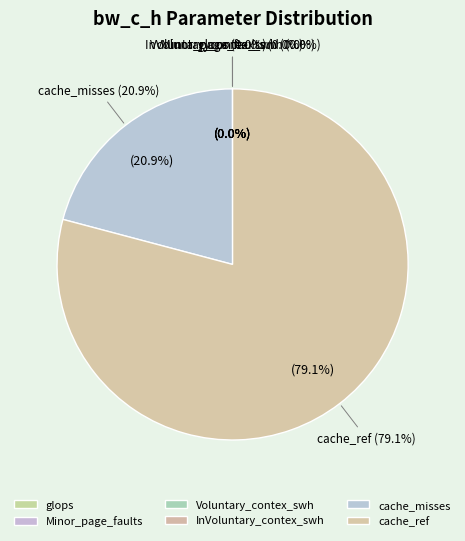

How many slices are in this pie chart?

6